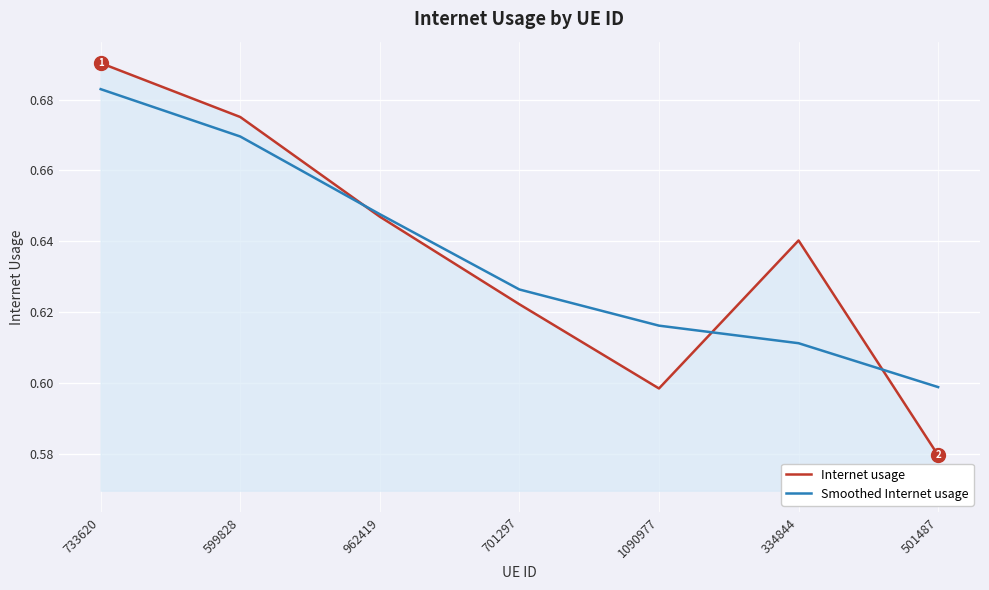

In Internet usage, how many points are higher than both neighbors (excluding endpoints)?

1